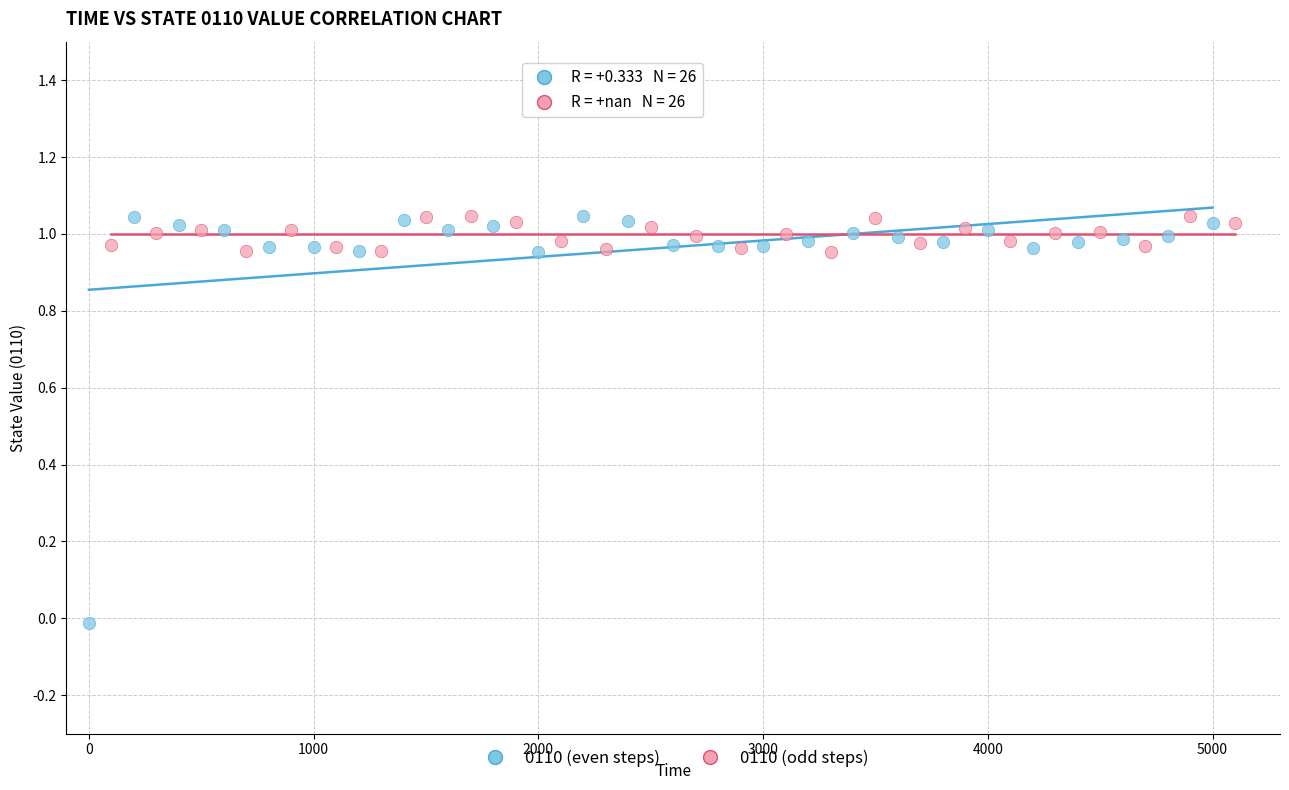

Which series contains the lowest Y value?

0110 (even steps)